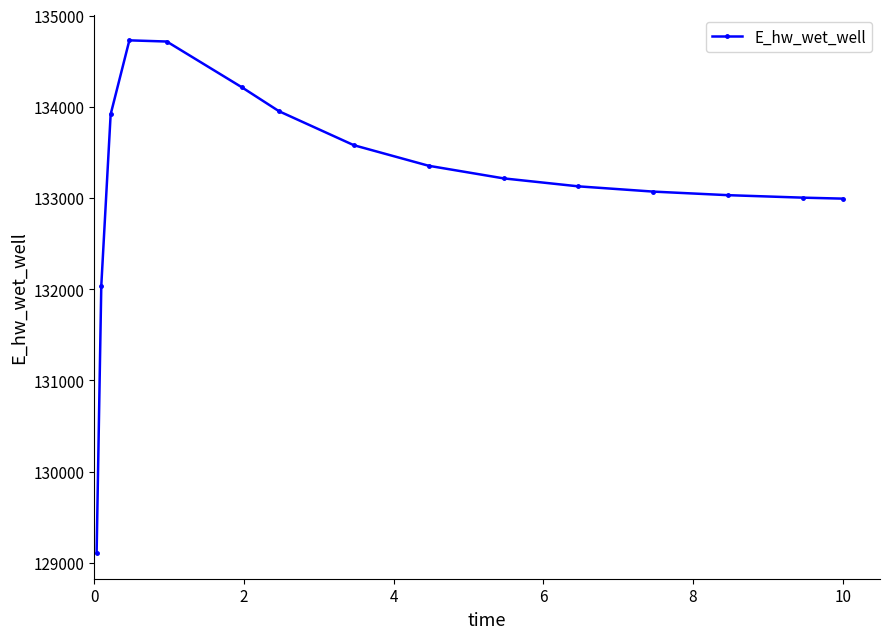

What is the minimum value shown in the chart?

129107.8